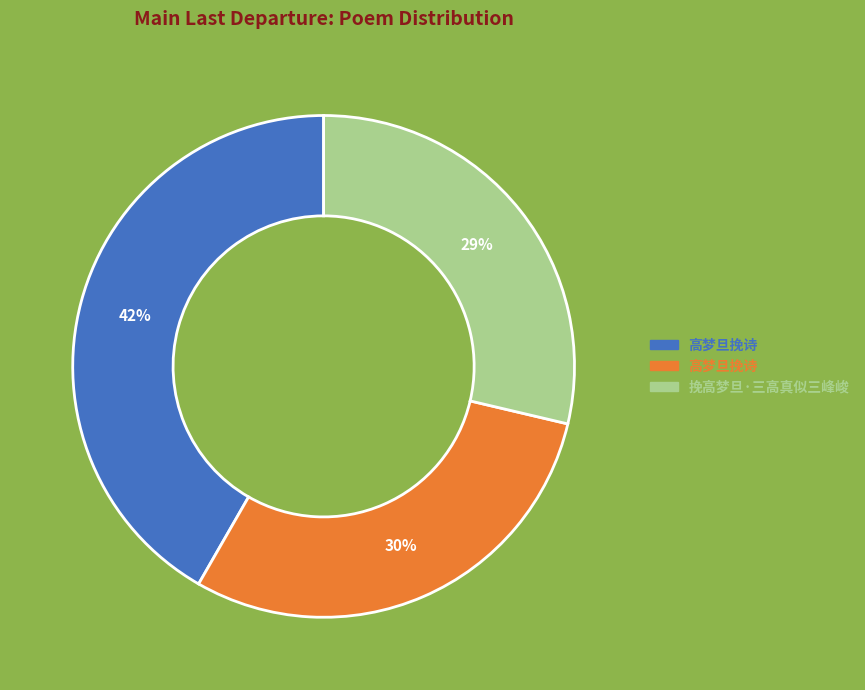

Does any single category account for the majority?

No